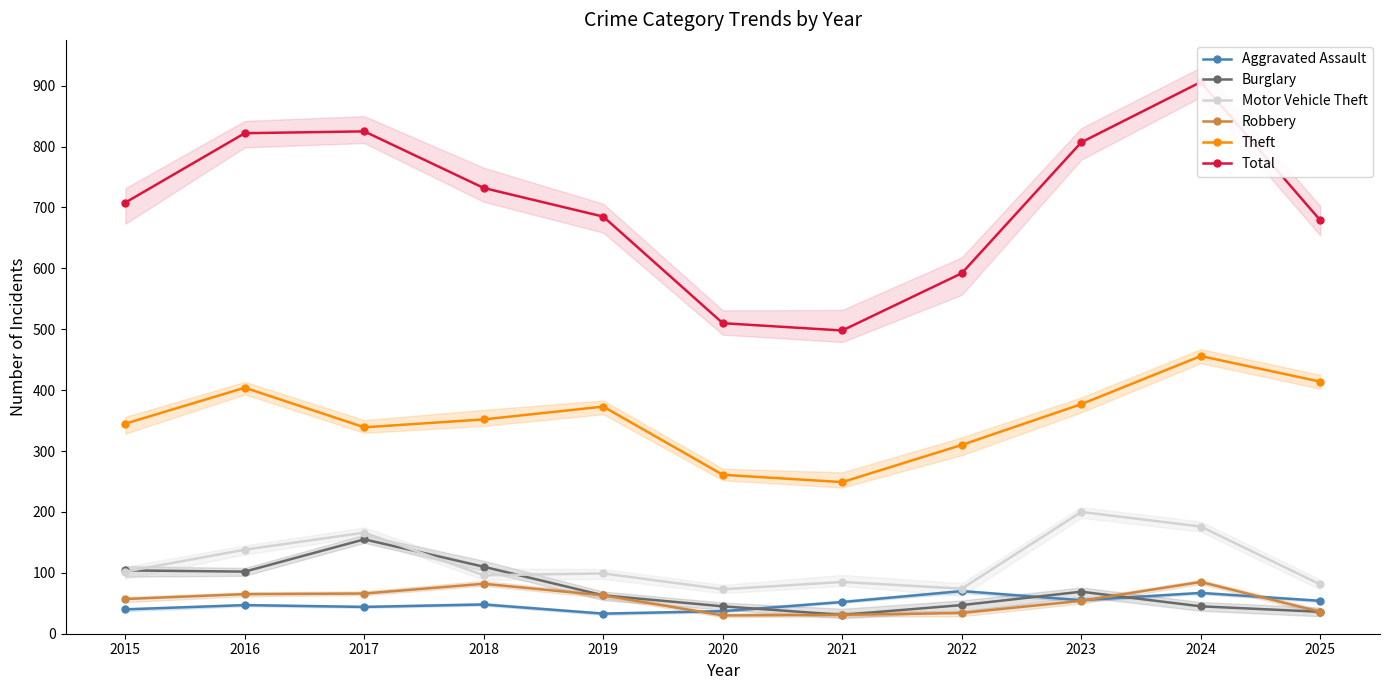

Is the value of Theft at 2025 greater than the value of Burglary at 2017?

Yes